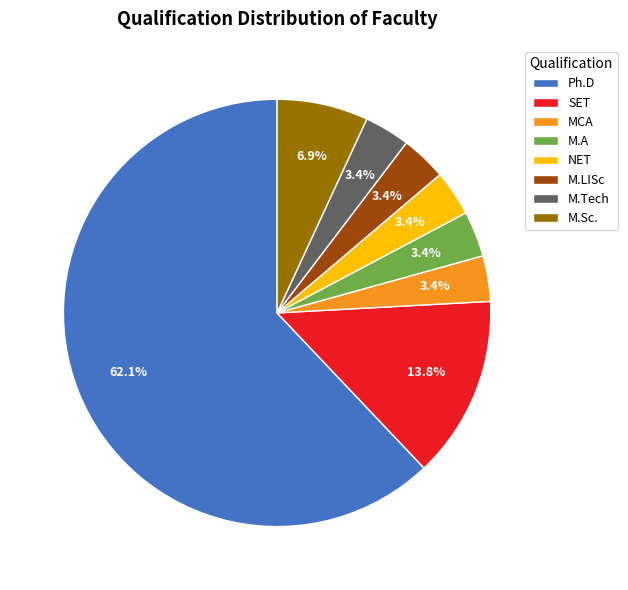

To the nearest percent, what is the difference between the largest and smallest slice percentages?

59%